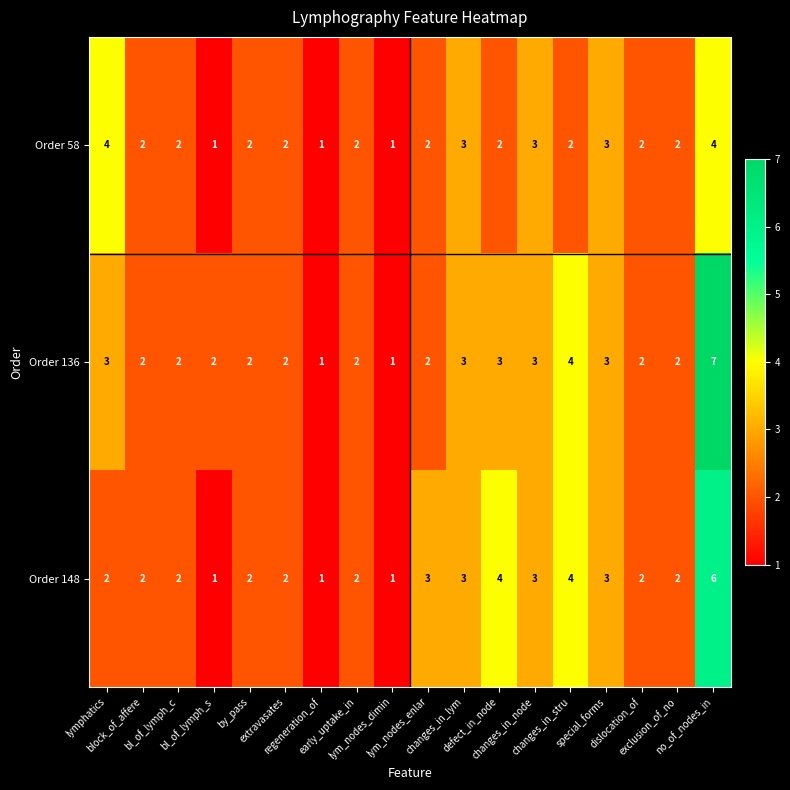

Which series has the largest total across all categories?

Order 136